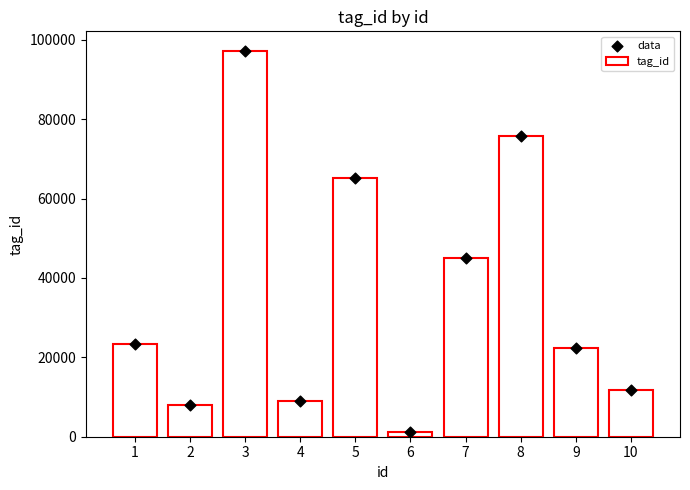

Which series reaches the maximum Y coordinate?

tag_id